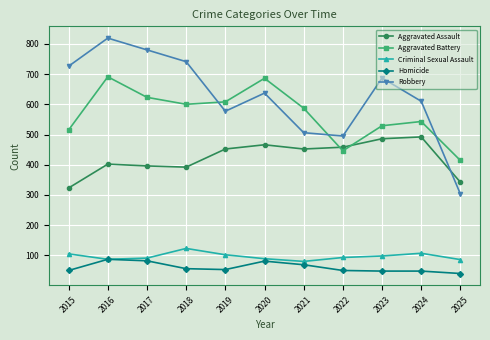

Which category has the lowest value in the Aggravated Battery series?

2025